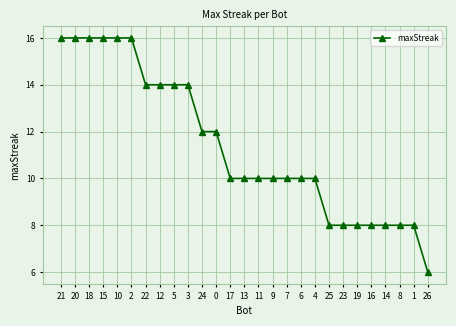

What is the change in value from 3 to 13?

-4